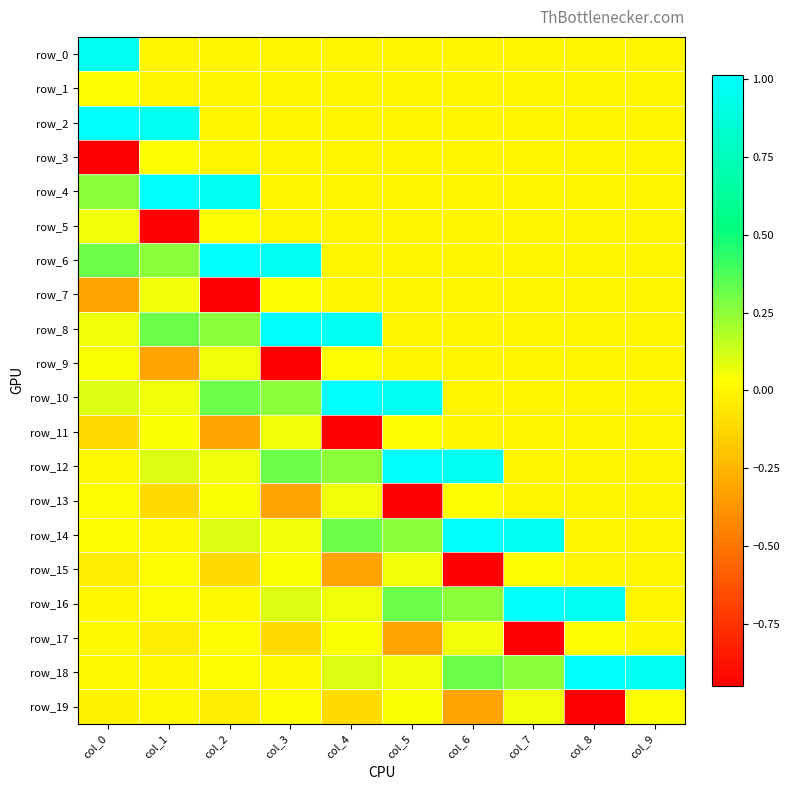

What is the minimum value shown in the chart?

-0.9